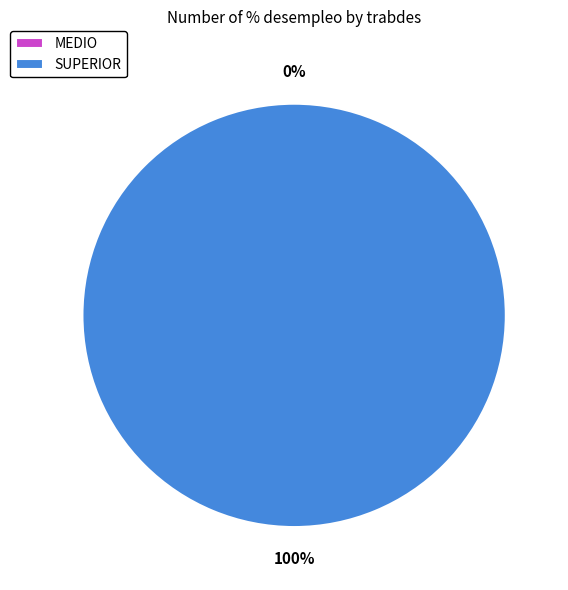

Which category has the smallest portion of the pie?

MEDIO